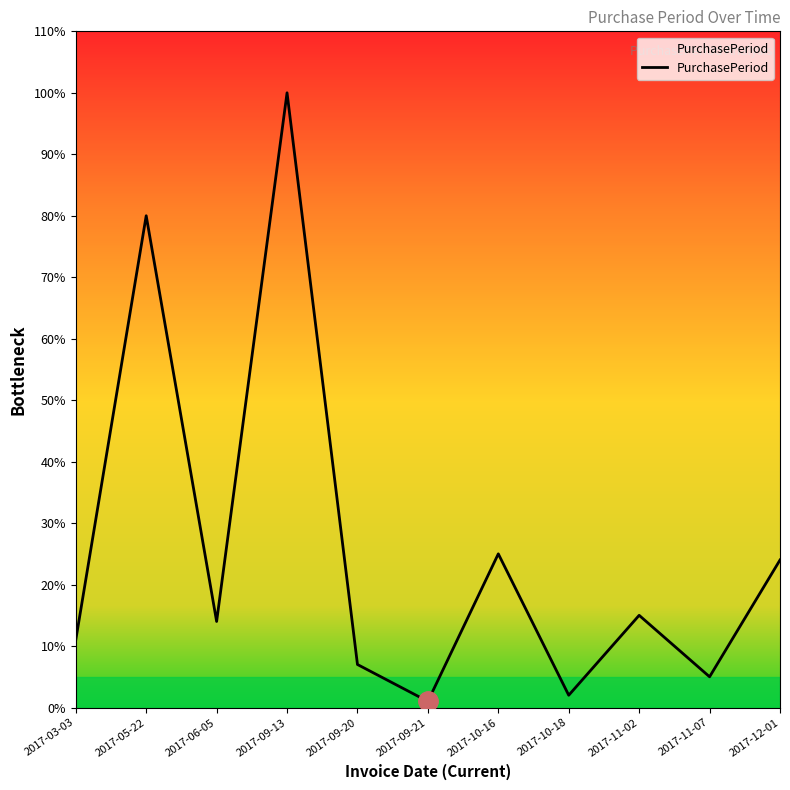

What is the smallest value displayed?

1